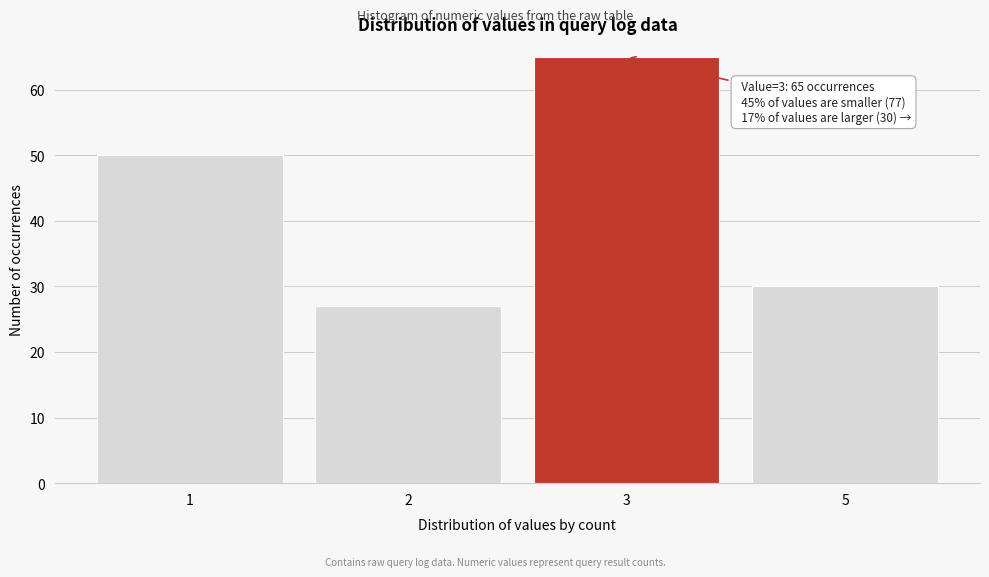

Reading left to right, transcribe all the data shown in this chart.

1=50	2=27	3=65	5=30